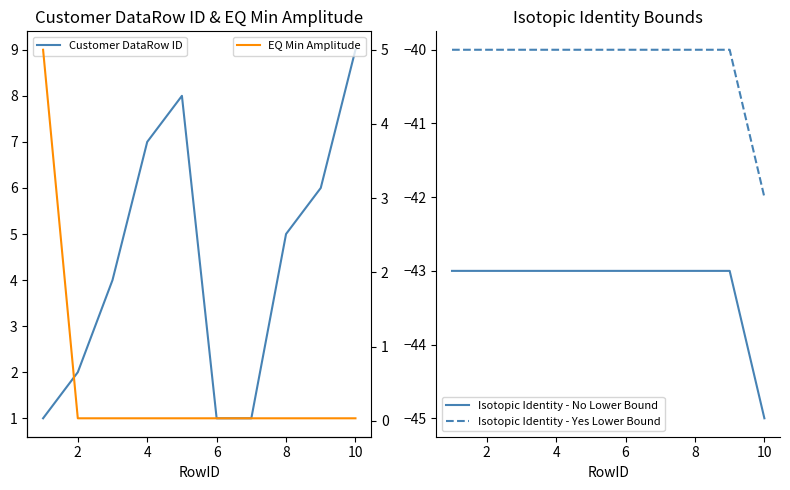

What is the difference between the maximum and minimum values in the Customer DataRow ID series?

8.0